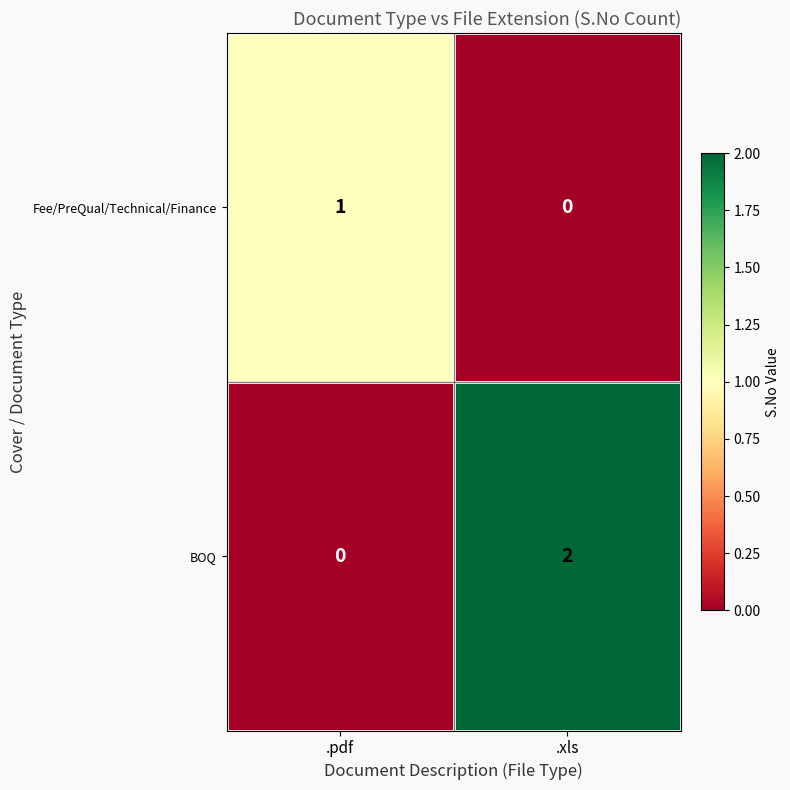

Where is Fee/PreQual/Technical/Finance nearest to the value 0?

.xls